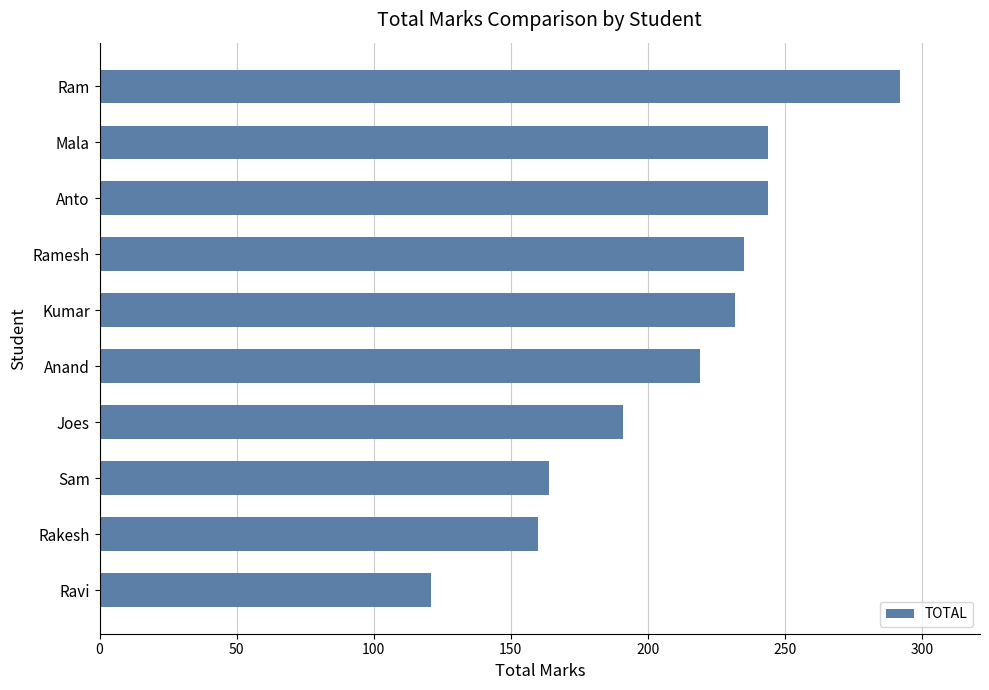

The value at Anand is 219. True or false?

True